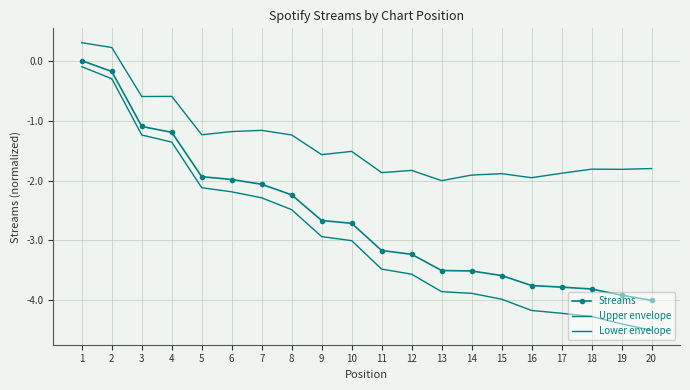

Which series changed the most between 11 and 16?

Lower envelope